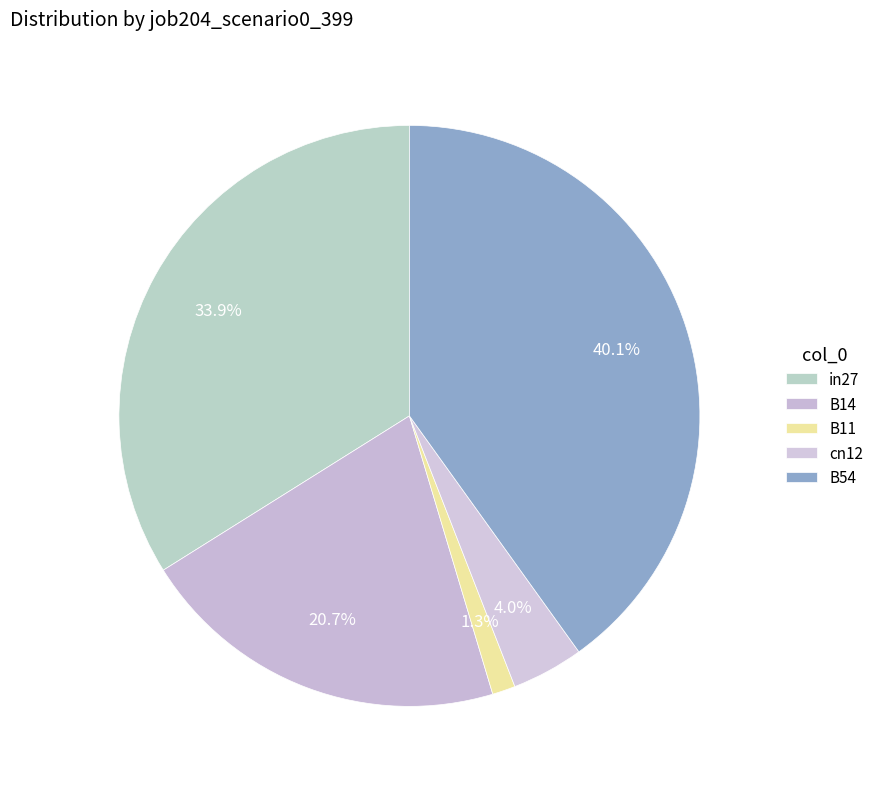

How many slices are in this pie chart?

5